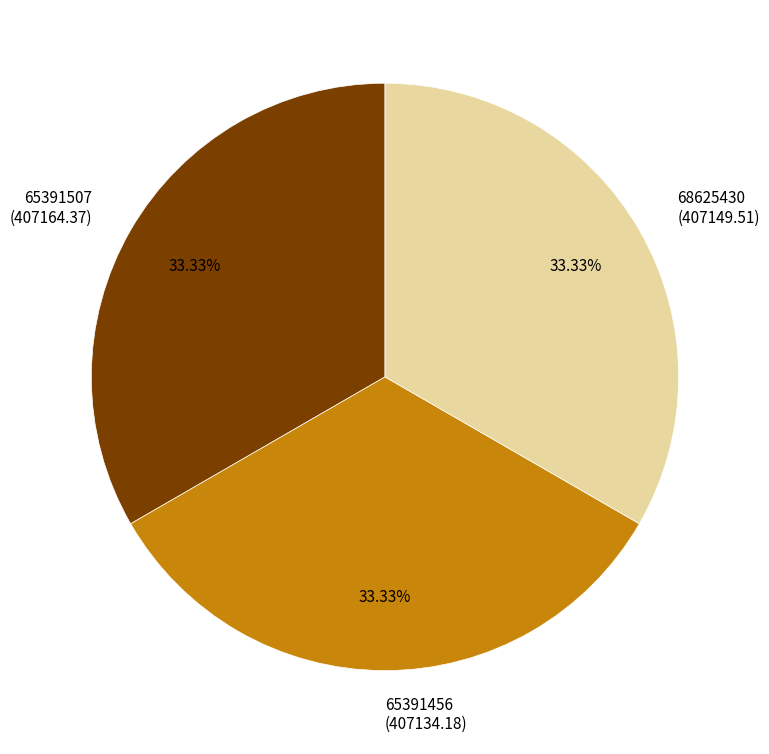

To the nearest percent, what portion does 65391507 represent?

33%